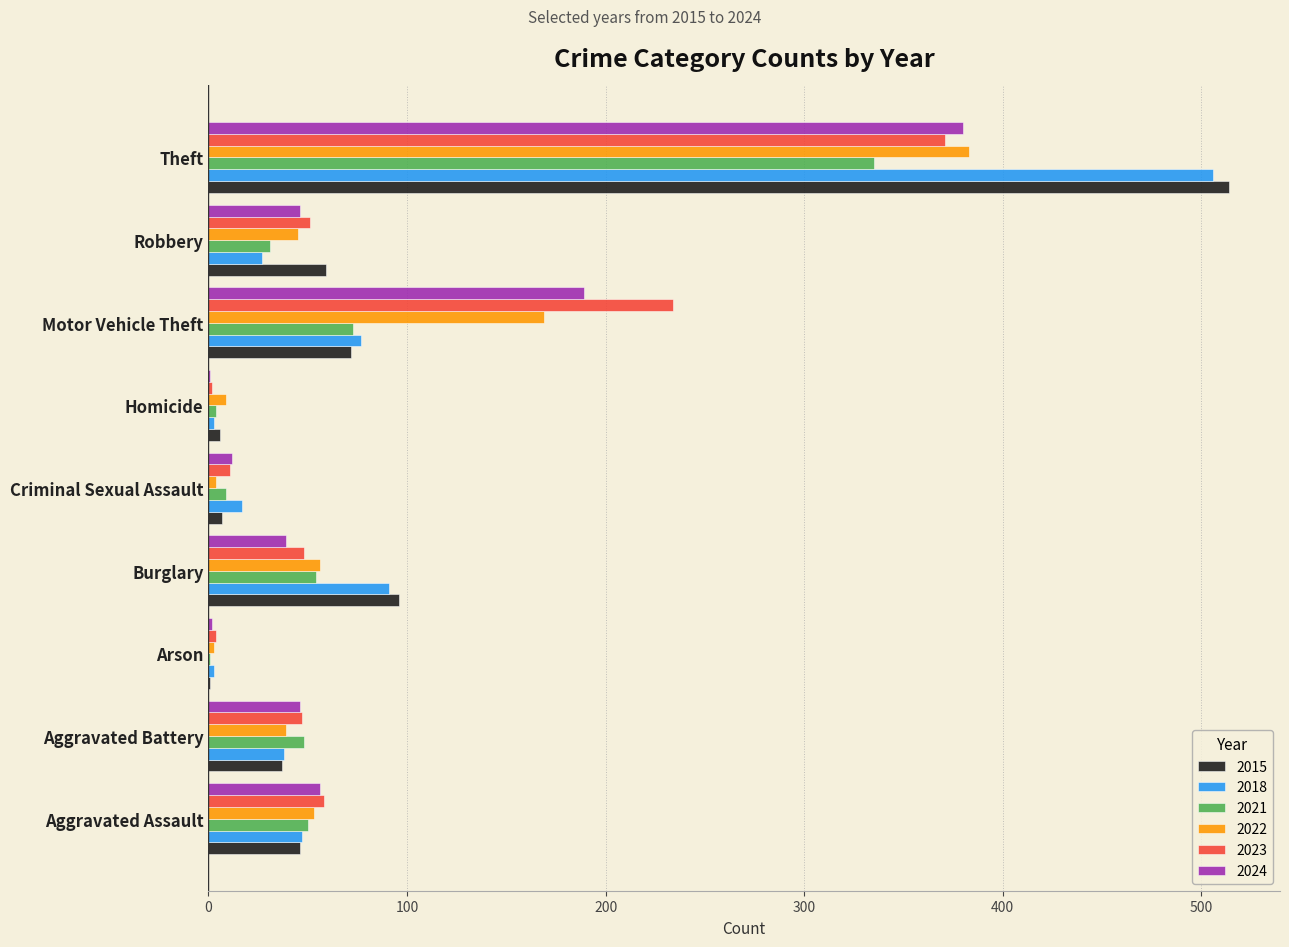

True or false: 2024 has a value of 56 at Aggravated Assault.

True